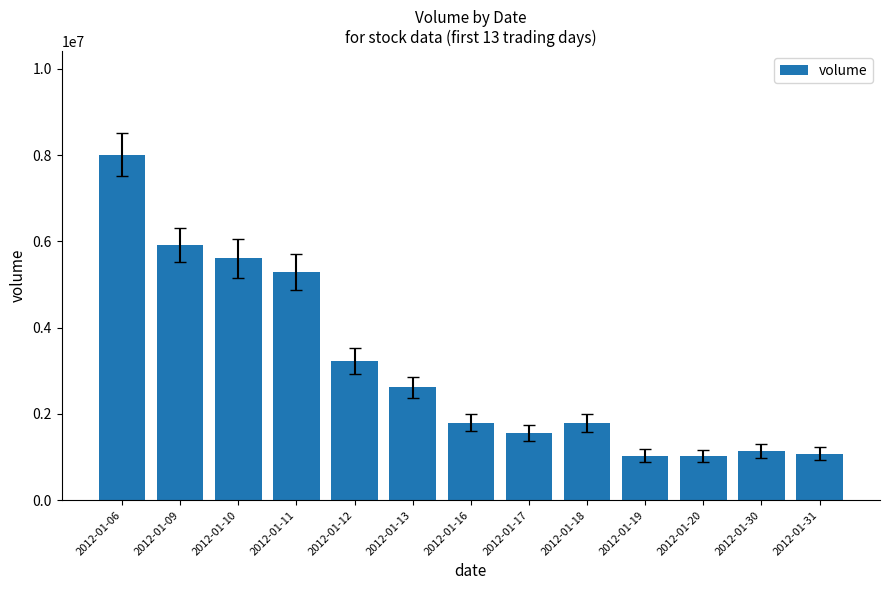

What is the value of the 5th bar from the left?

3238892